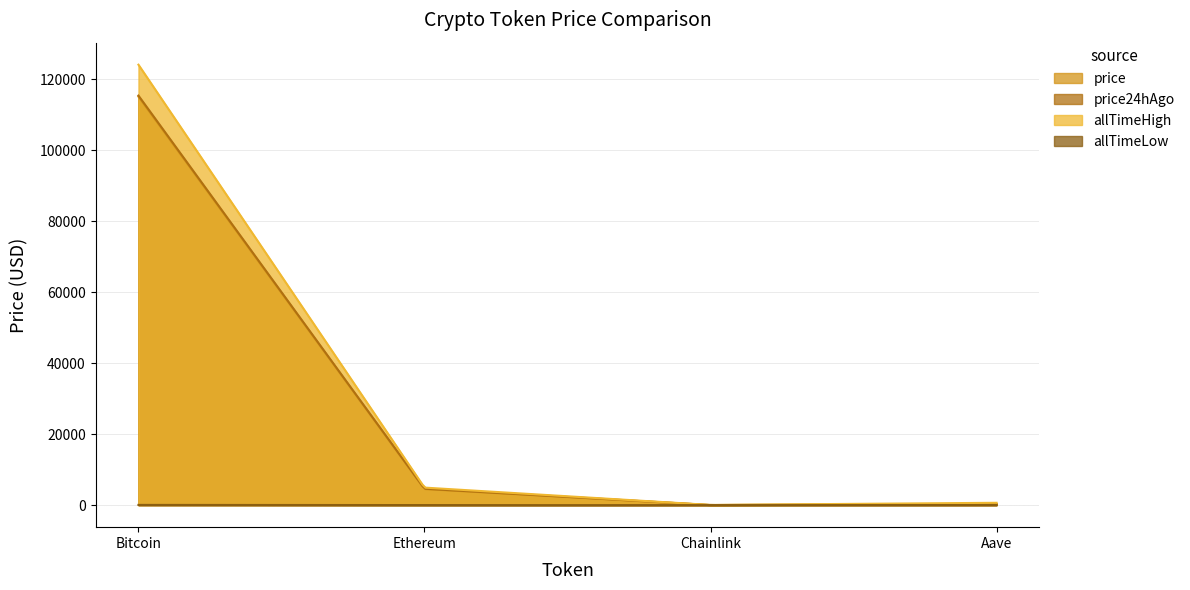

How many interior local valleys does the allTimeLow series have?

1